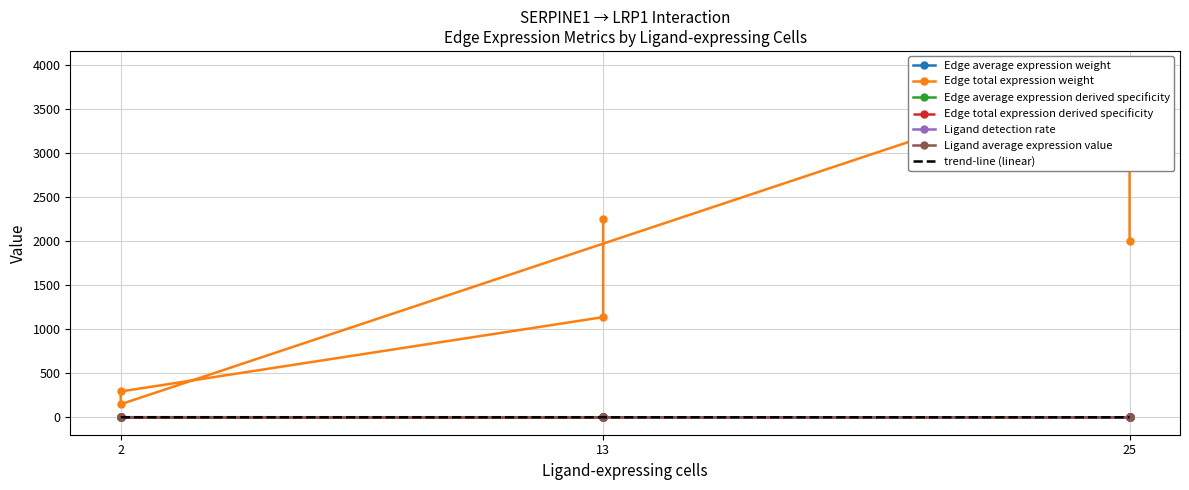

Reading left to right, list all the values displayed in this chart.

Edge average expression weight: 13=0.4	13=0.1	2=0.5	2=0.1	25=0.3	25=0.0
Edge total expression weight: 13=2252.1	13=1138.0	2=293.5	2=148.3	25=3964.0	25=2003.0
Edge average expression derived specificity: 13=0.3	13=0.1	2=0.4	2=0.1	25=0.2	25=0.0
Edge total expression derived specificity: 13=0.2	13=0.1	2=0.0	2=0.0	25=0.4	25=0.2
Ligand detection rate: 13=0.2	13=0.2	2=0.2	2=0.2	25=0.1	25=0.1
Ligand average expression value: 13=0.5	13=0.5	2=0.5	2=0.5	25=0.3	25=0.3